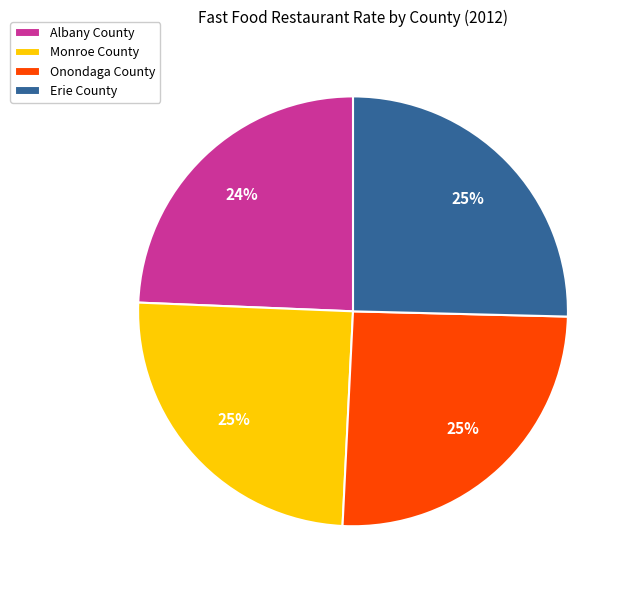

How many slices are in this pie chart?

4